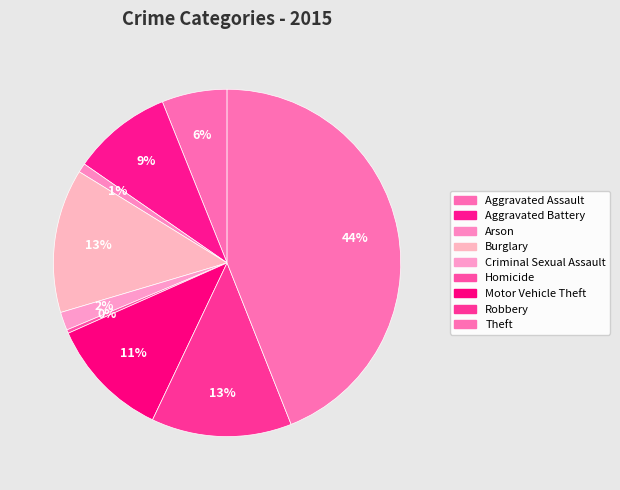

Is the sum of Motor Vehicle Theft and Aggravated Battery greater than half?

No